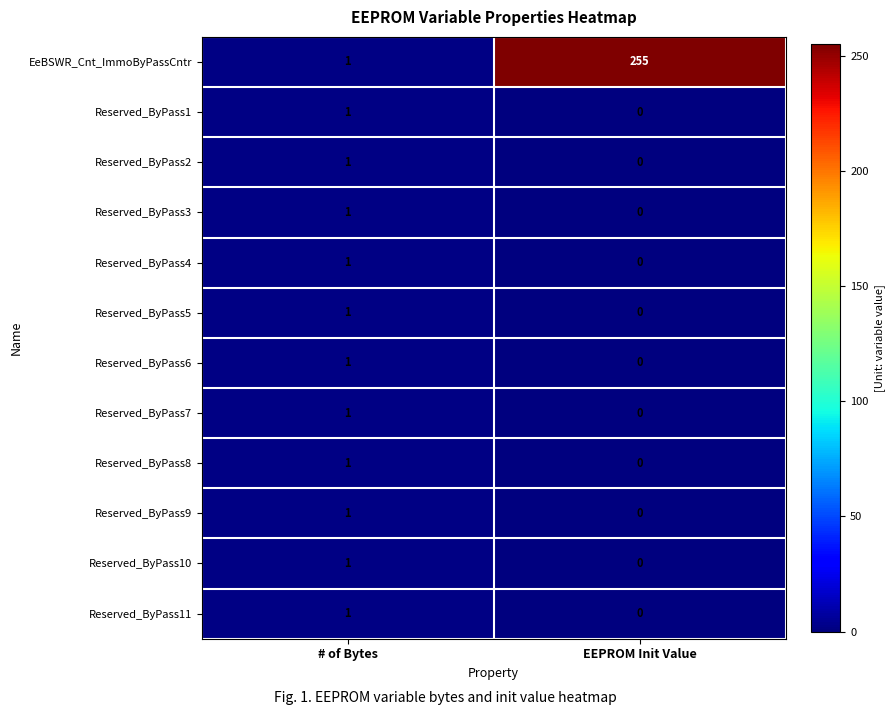

What is the approximate value of EeBSWR_Cnt_ImmoByPassCntr at EEPROM Init Value, to the nearest 50?

250